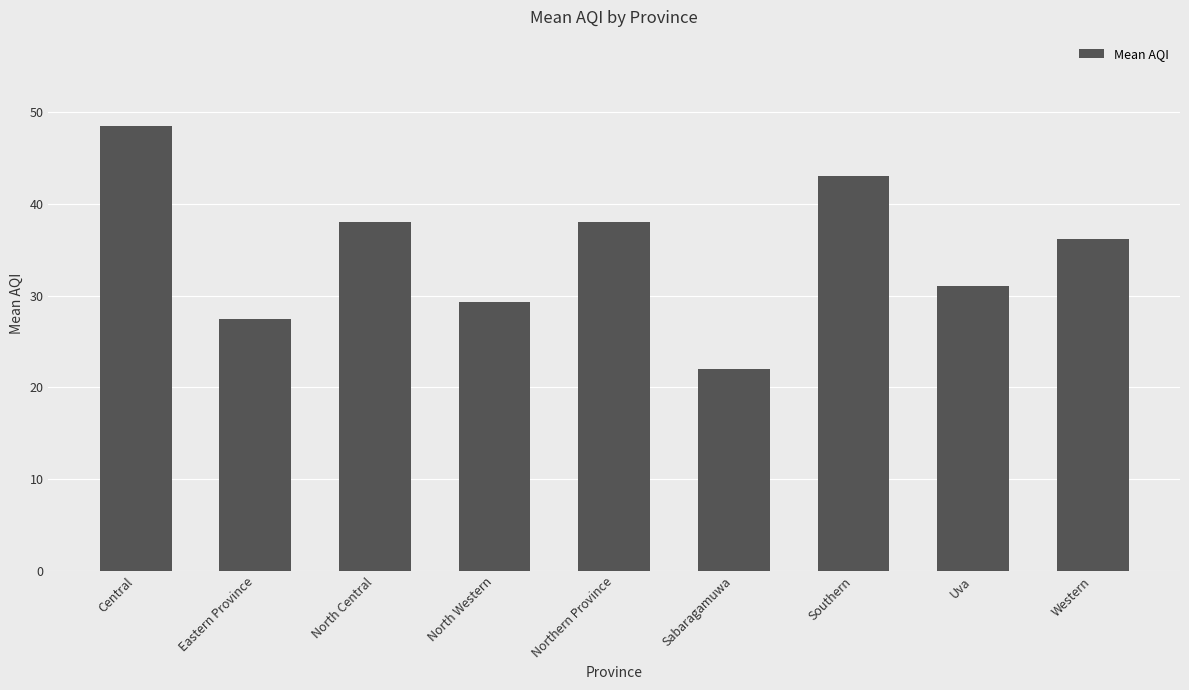

What is the change in value from North Western to Western?

+6.8